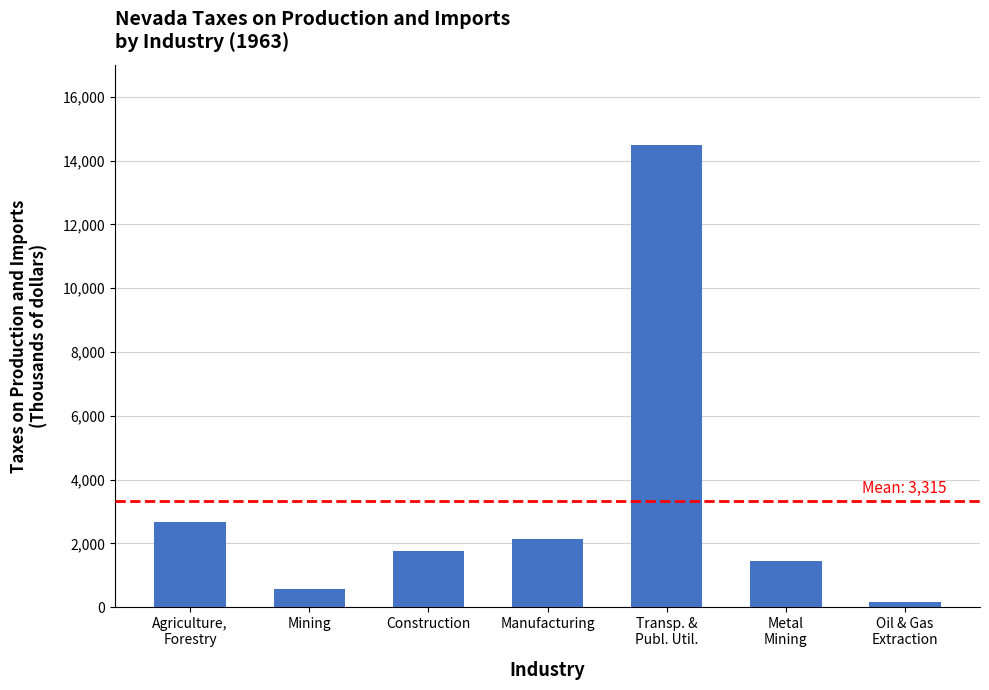

Approximately how many times larger is the value at Mining compared to Construction?

0.3